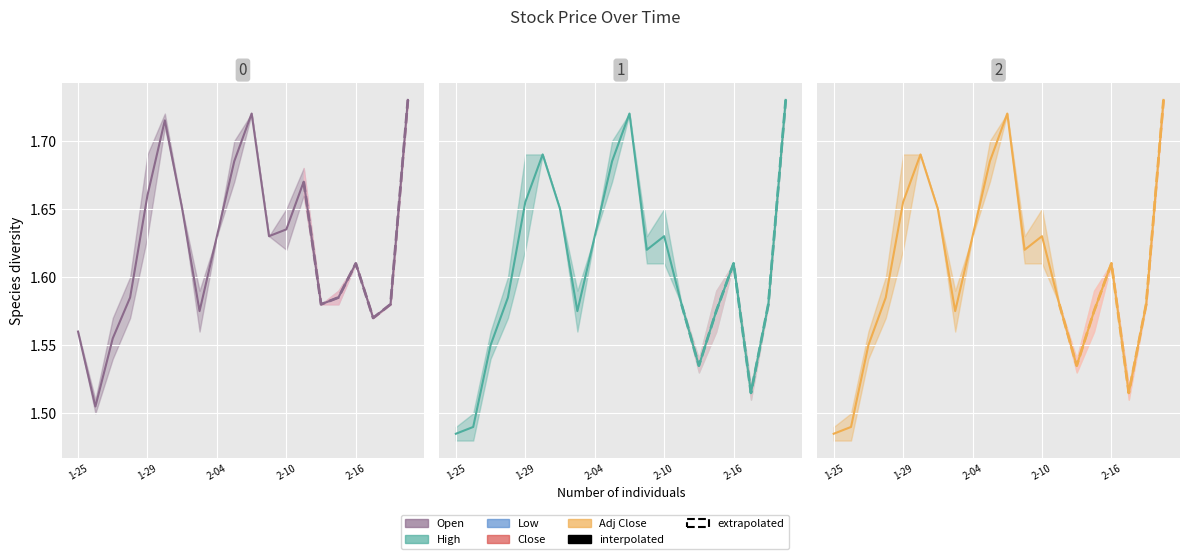

What is the smallest value displayed?

1.5